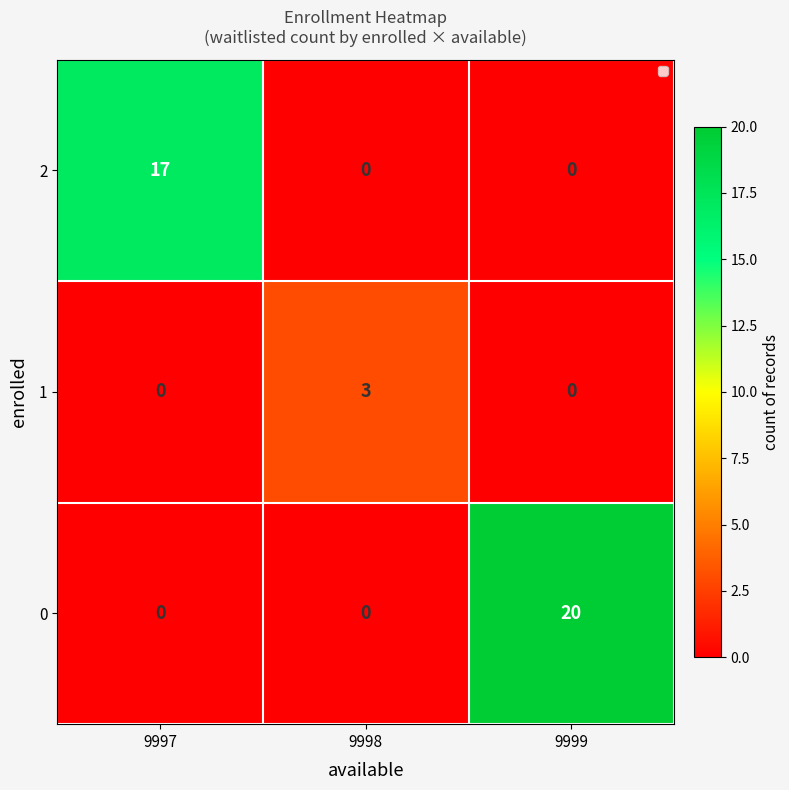

Reading right to left, list all the values displayed in this chart.

2: 9999=0	9998=0	9997=17
1: 9999=0	9998=3	9997=0
0: 9999=20	9998=0	9997=0